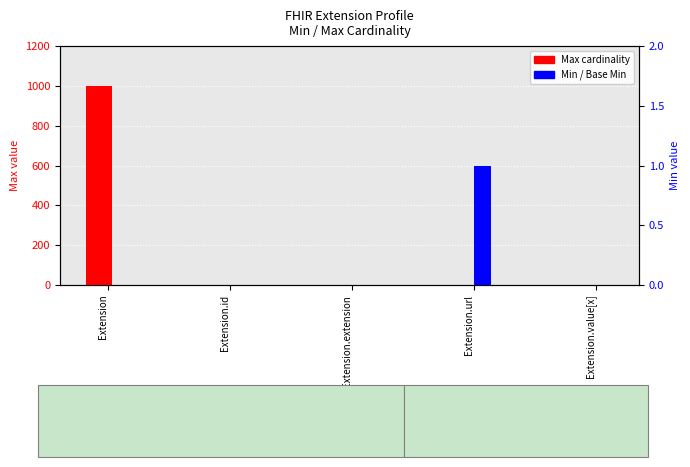

Is it true that Min equals -1 at Extension.value[x]?

False